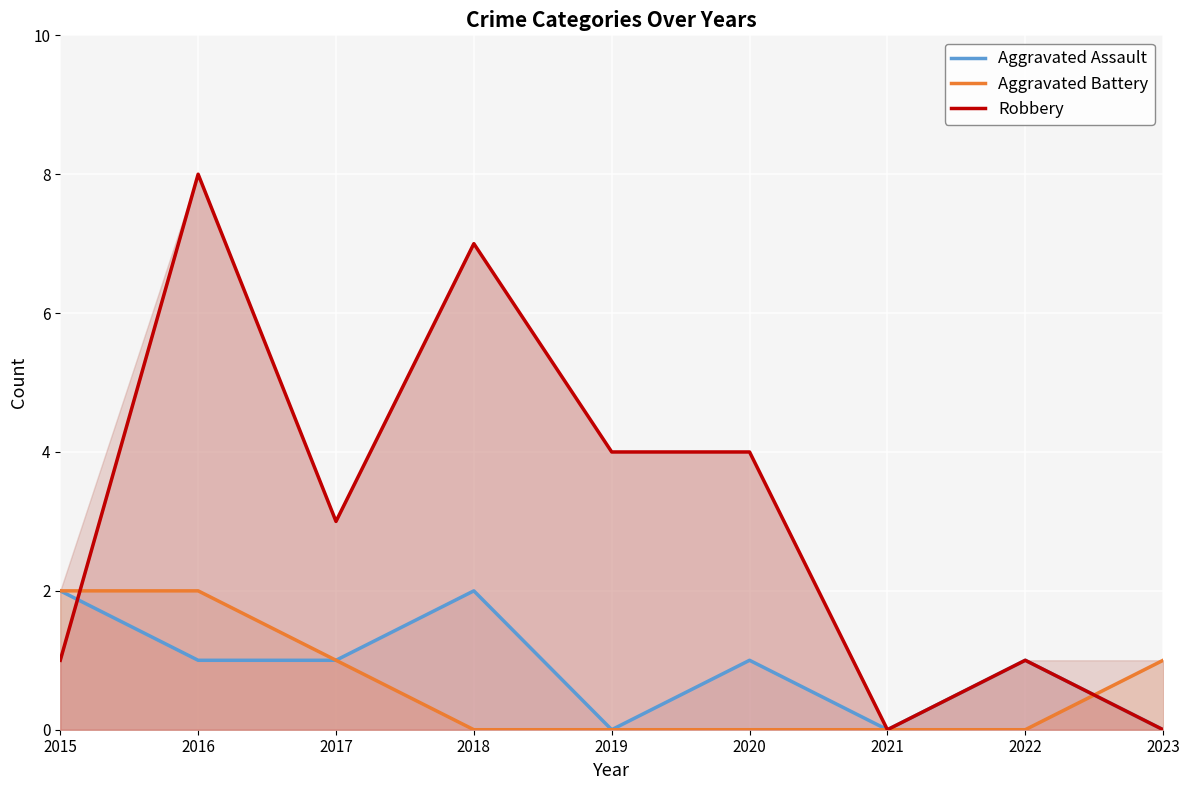

What is the total value across all series at 2019?

4